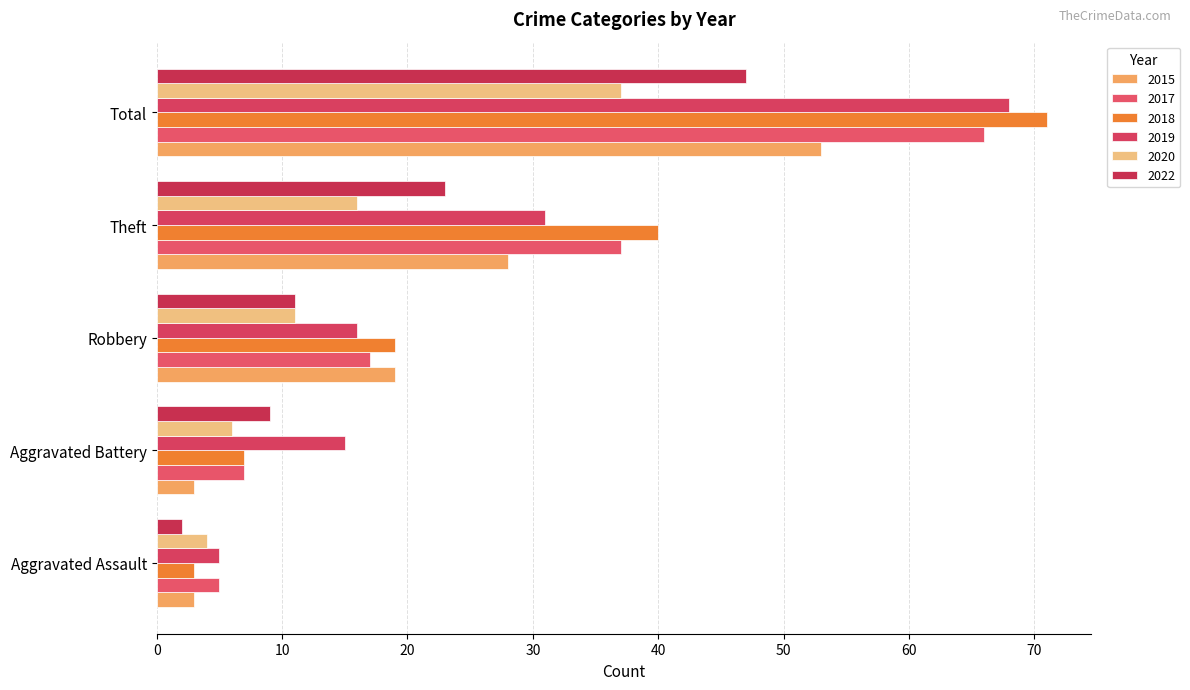

How many series are shown in this chart?

6